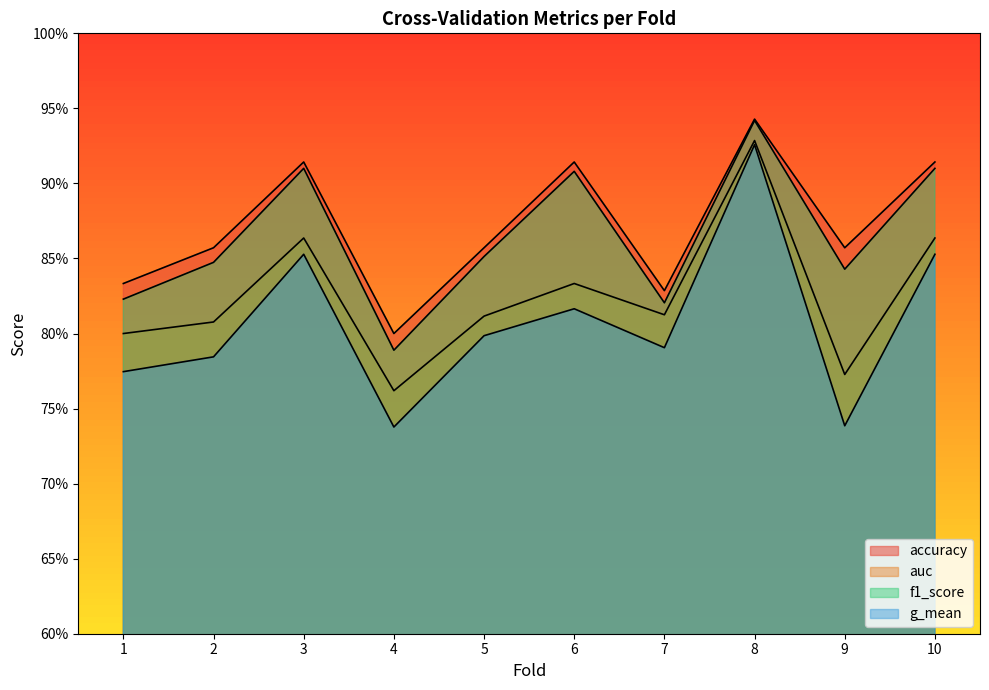

Which series has the widest spread of values?

g_mean